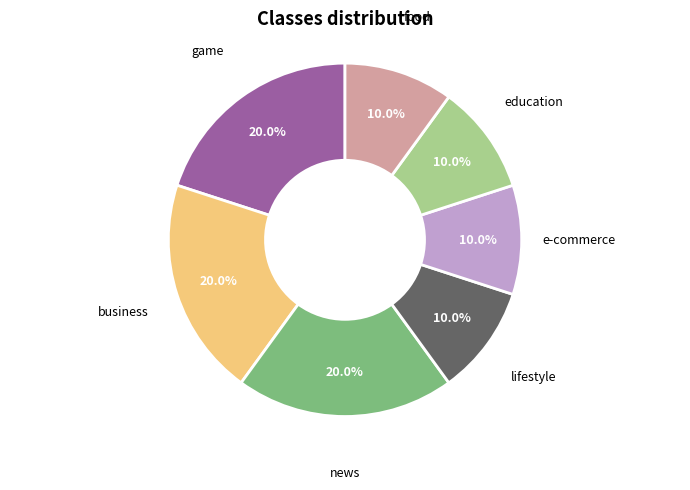

Is there a majority slice in this chart?

No